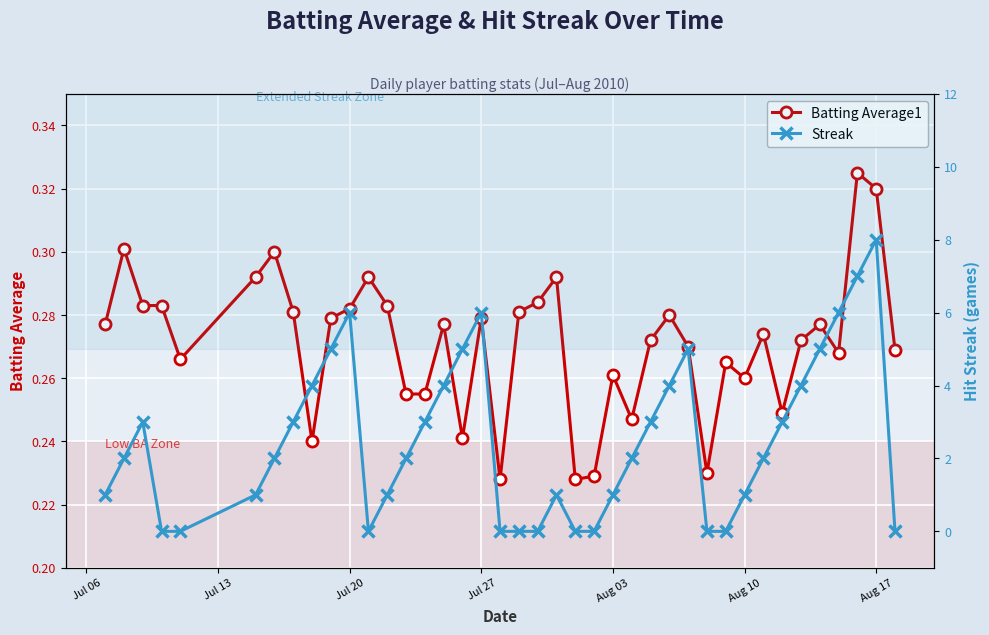

What is the highest value of the Batting Average1 series?

0.3